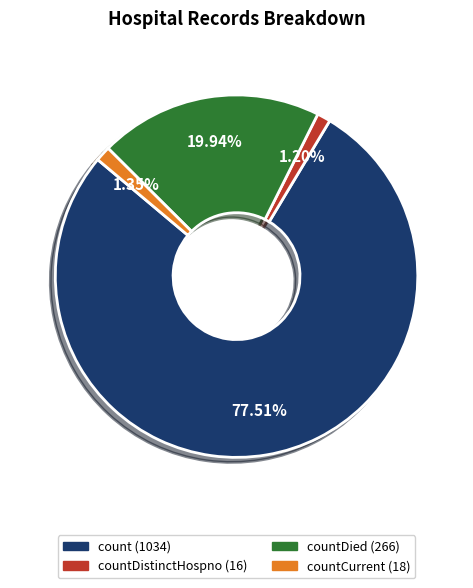

Is there any slice that represents more than half of the pie?

Yes